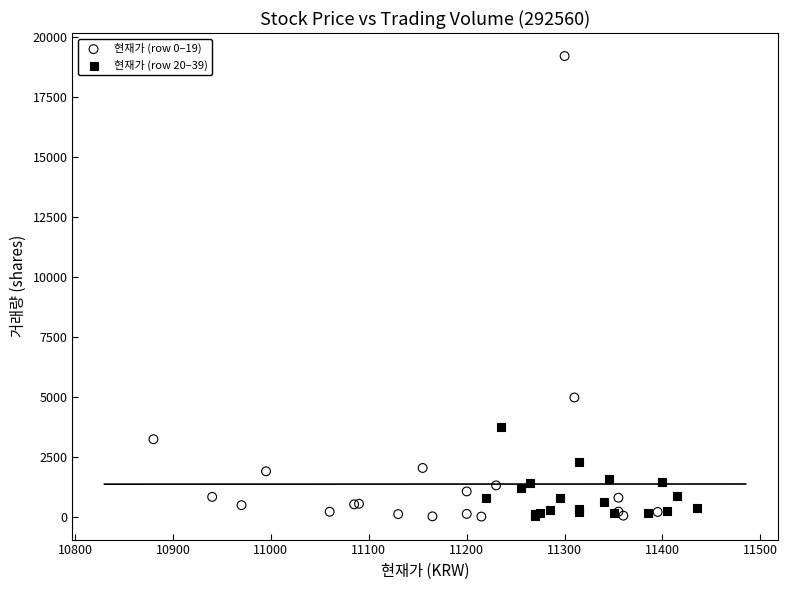

Which series contains the highest Y value?

현재가 (row 0–19)